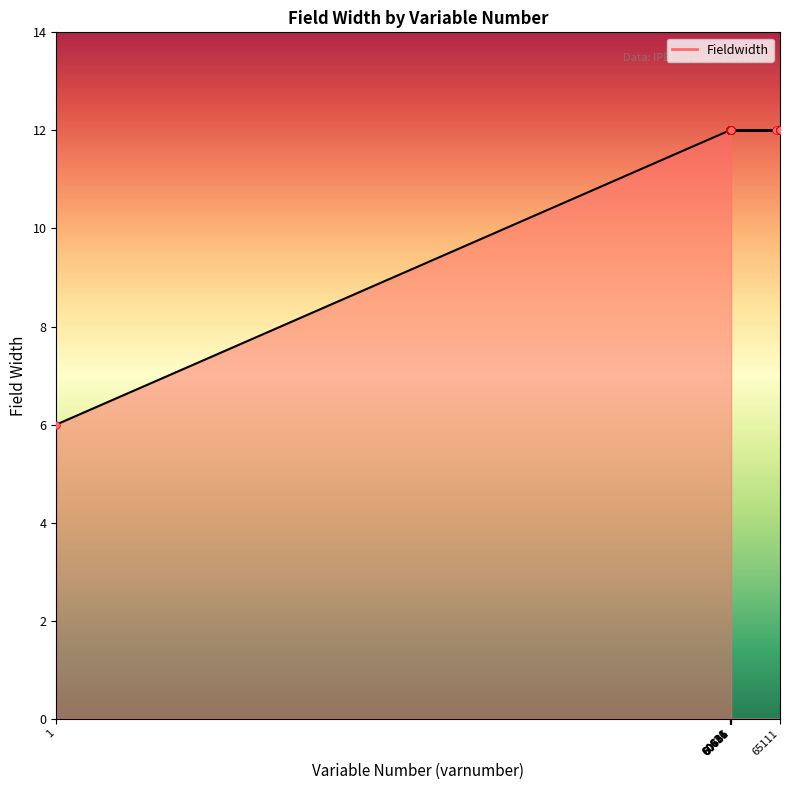

Which has a higher value, 60661 or 60701?

60661